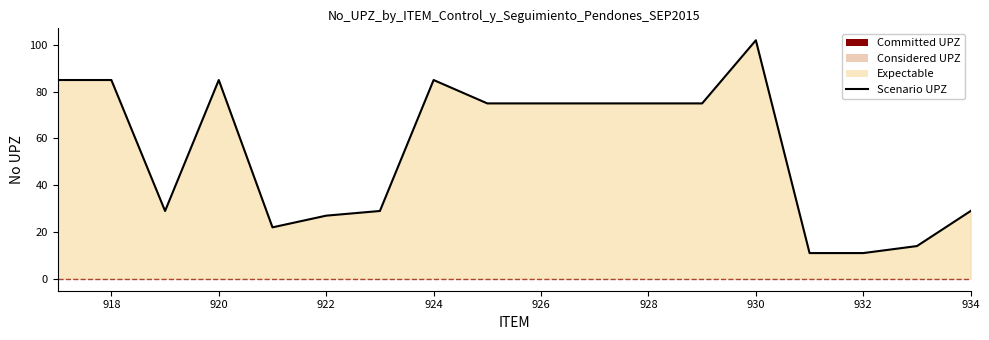

What is the minimum value shown in the chart?

11